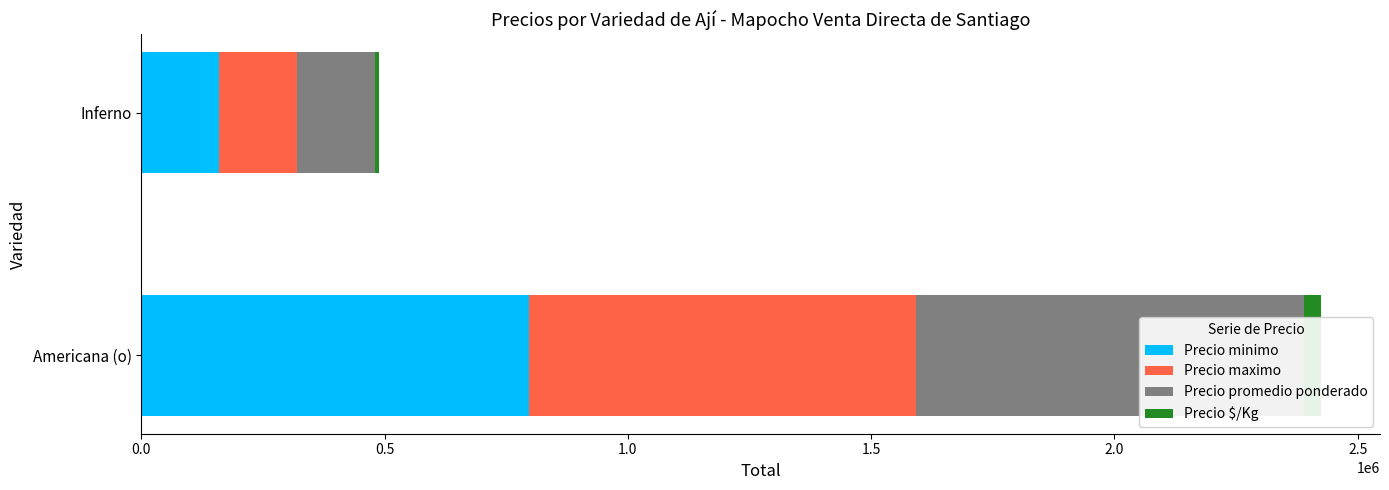

The value of Precio promedio ponderado at 0.5 is 160000. True or false?

True